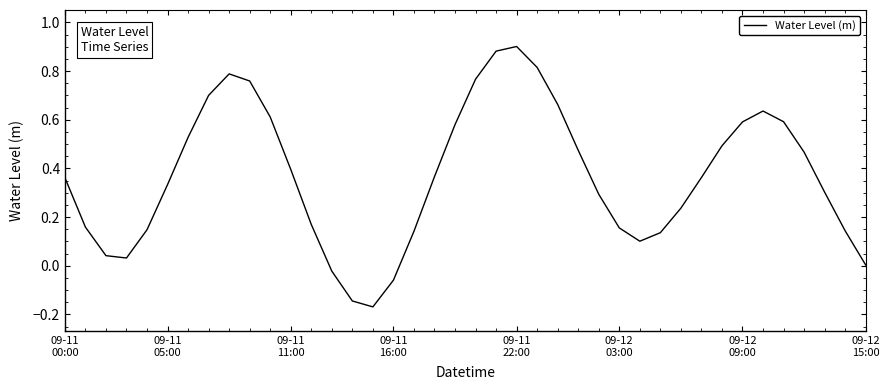

Does the chart display data point markers on the line(s)?

No